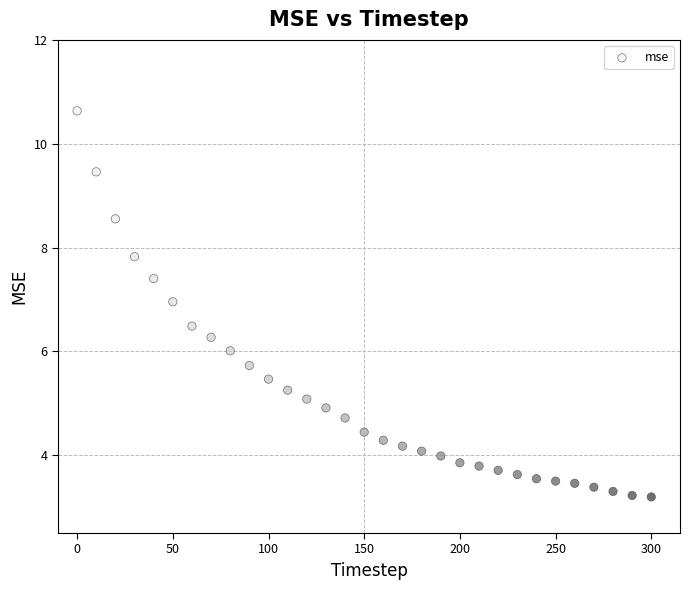

What is the range of Y values (max minus min)?

7.4